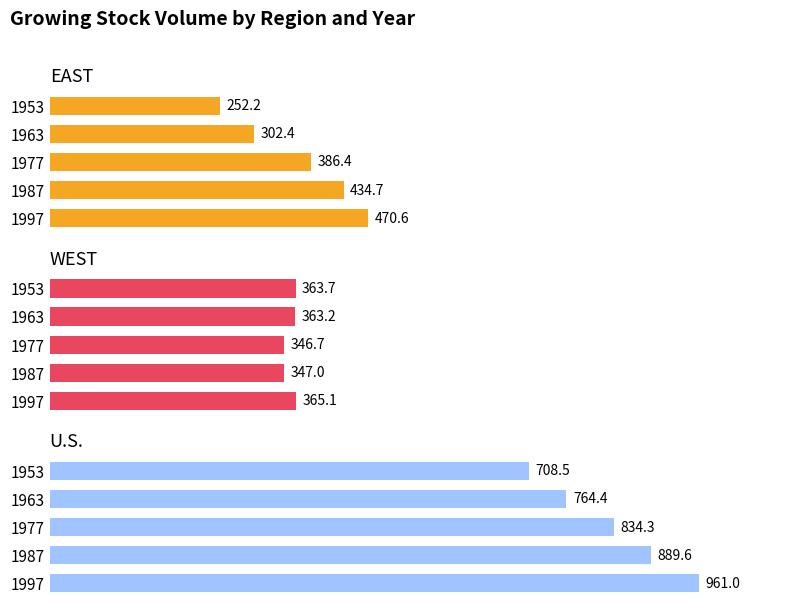

Count the number of categories in the chart.

5